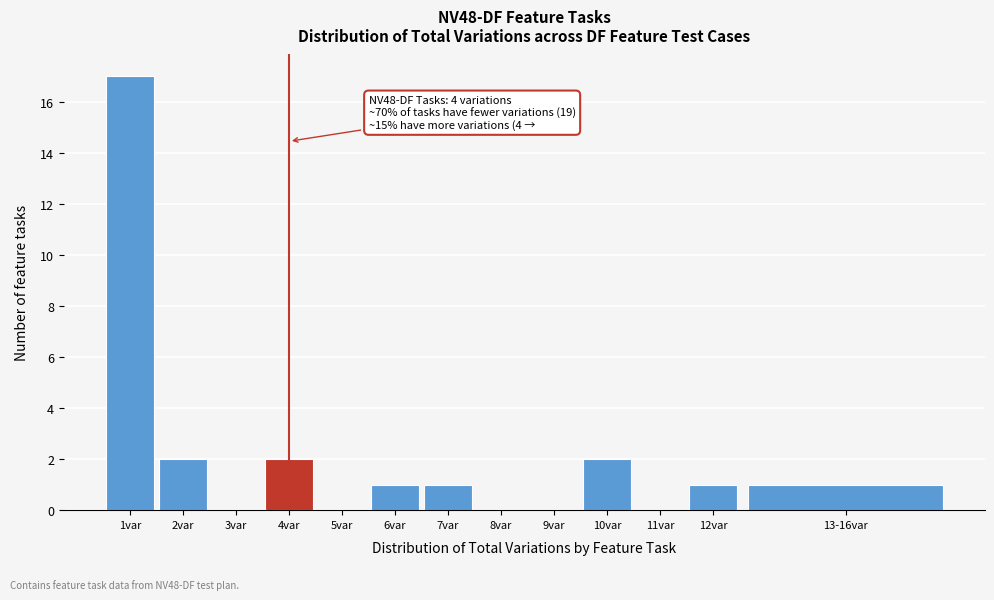

Reading left to right, what are all the values shown in this chart?

1var=17	2var=2	3var=0	4var=2	5var=0	6var=1	7var=1	8var=0	9var=0	10var=2	11var=0	12var=1	13-16var=1